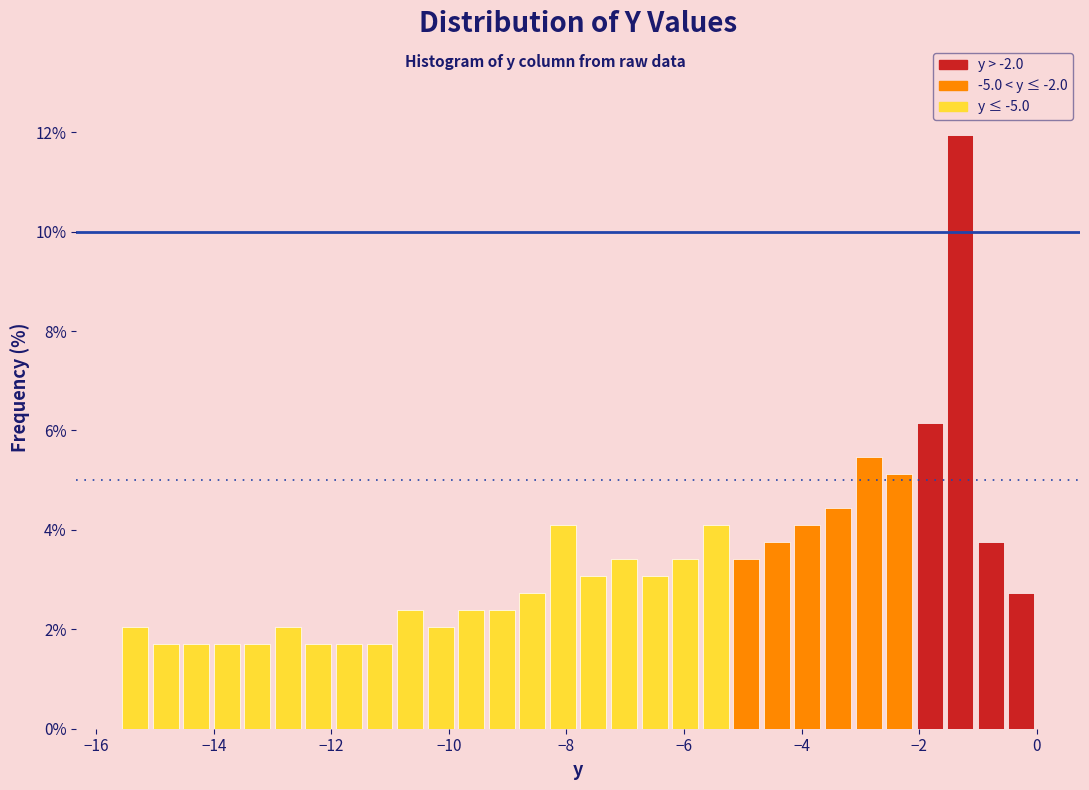

Read against the x-axis, roughly where is the centre of the tallest bar?

-1.2